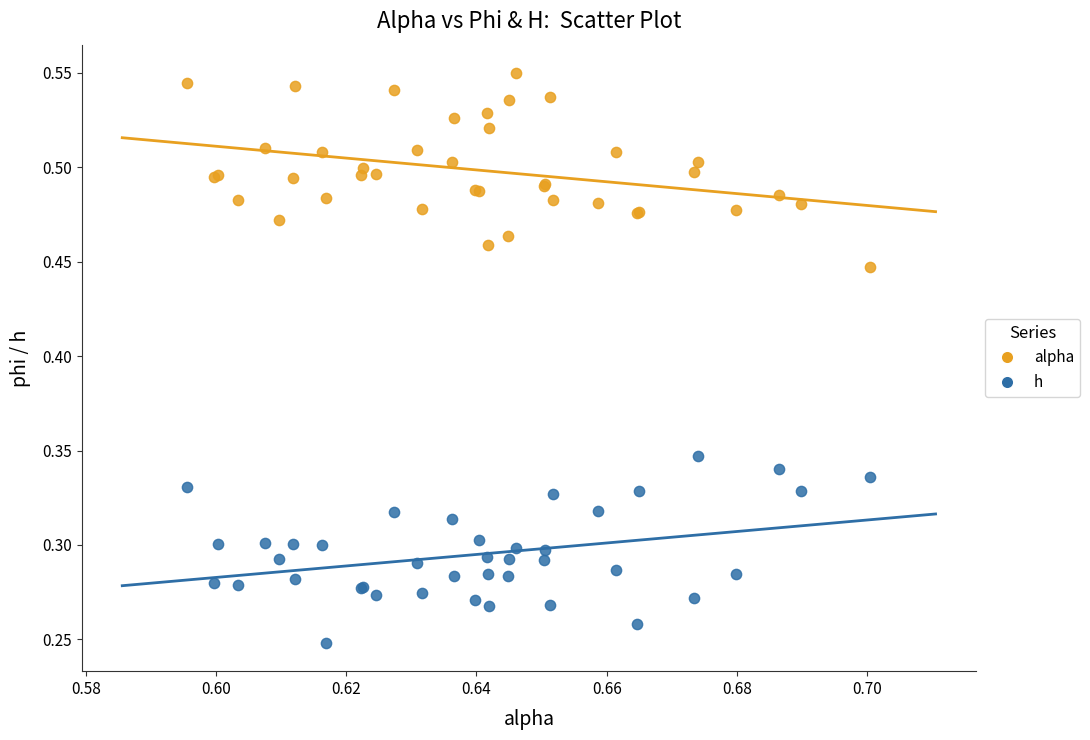

Which series reaches the maximum Y coordinate?

alpha